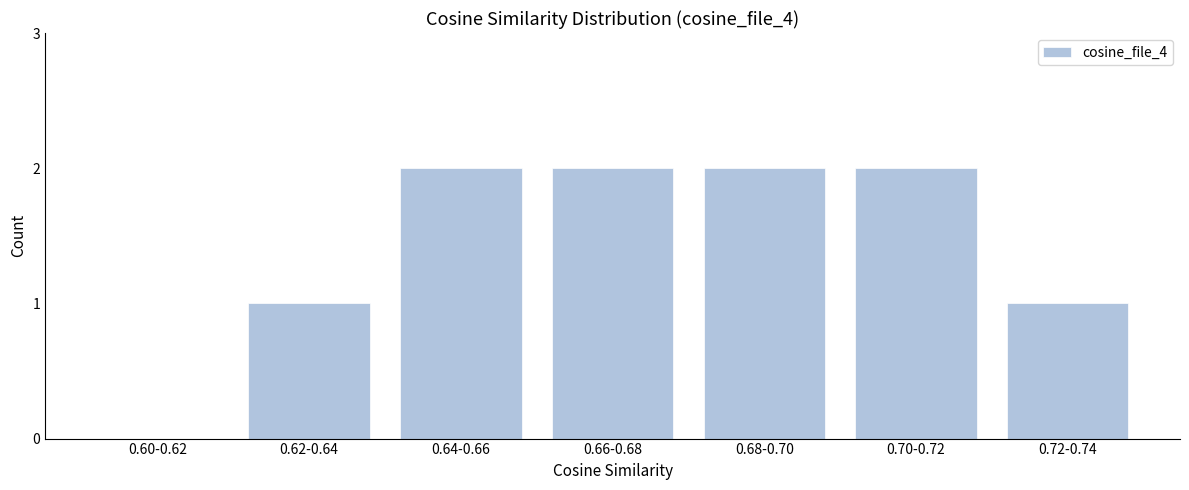

Reading left to right, extract all data points from this chart.

0.60-0.62=0	0.62-0.64=1	0.64-0.66=2	0.66-0.68=2	0.68-0.70=2	0.70-0.72=2	0.72-0.74=1